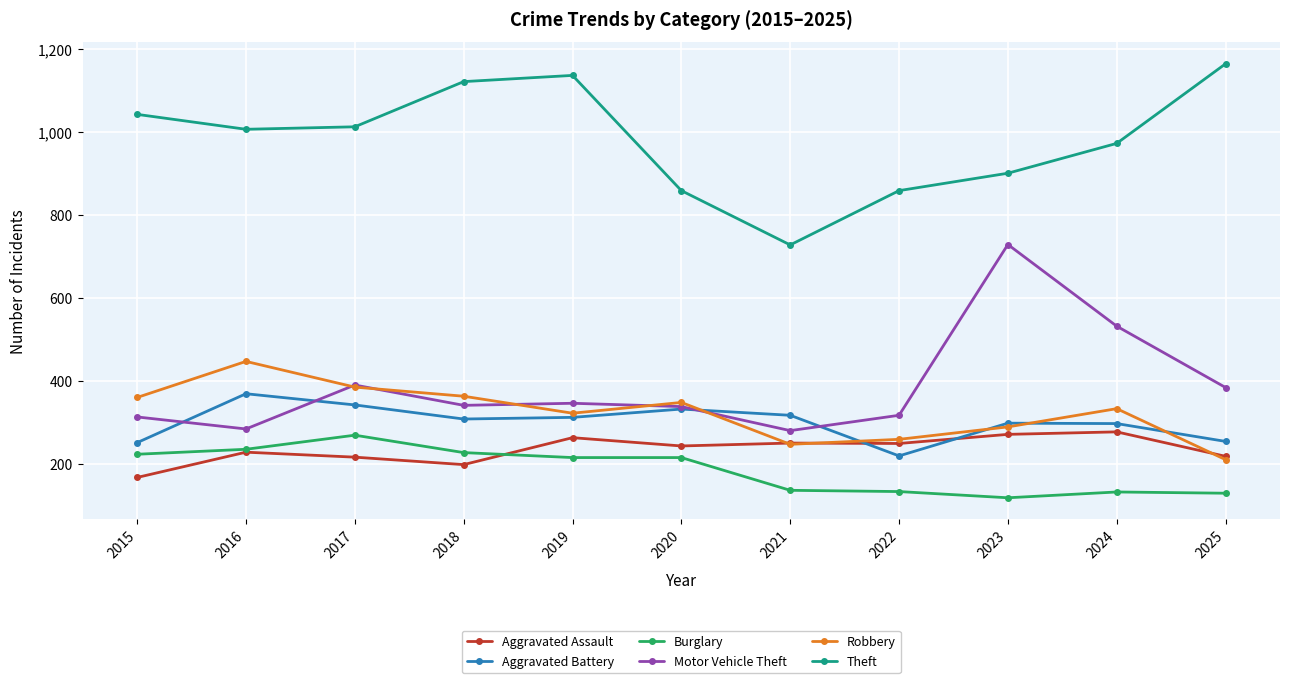

How many series are shown in this chart?

6